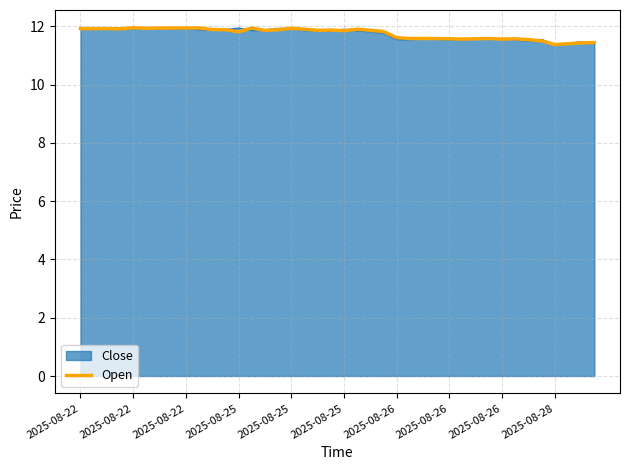

What is the minimum value shown in the chart?

11.4